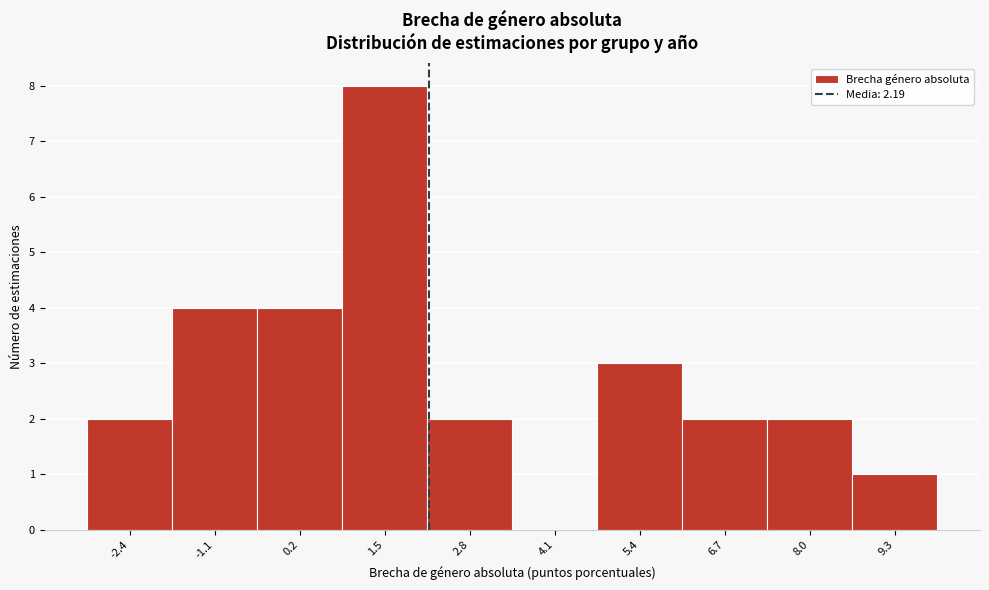

Reading left to right, transcribe this chart: for each bar, give the range it covers on the x-axis and its height. Neither the bar edges nor the heights are printed on the chart, so give them approximately, as read against the axes.

-3.0 to -1.8: 2
-1.8 to -0.4: 4
-0.4 to 0.8: 4
0.8 to 2.2: 8
2.2 to 3.4: 2
3.4 to 4.8: 0
4.8 to 6.0: 3
6.0 to 7.4: 2
7.4 to 8.6: 2
8.6 to 10.0: 1